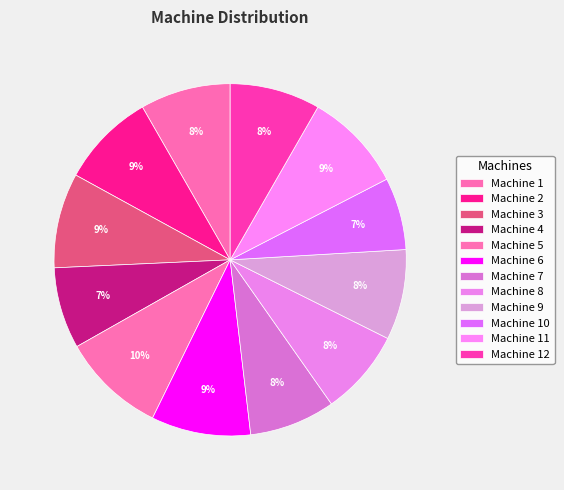

Is there any slice that represents more than half of the pie?

No